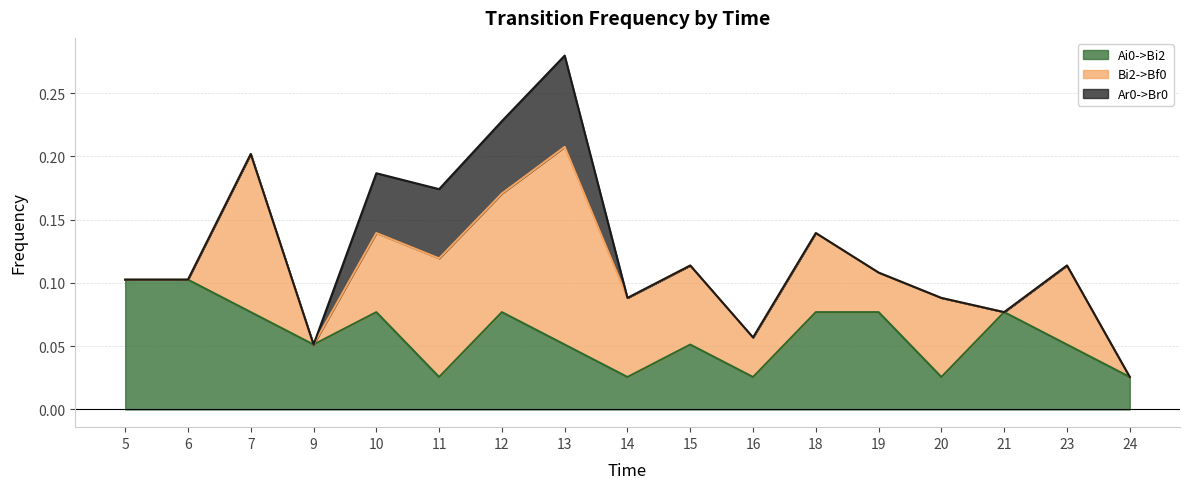

Does the chart have visible grid lines?

Yes